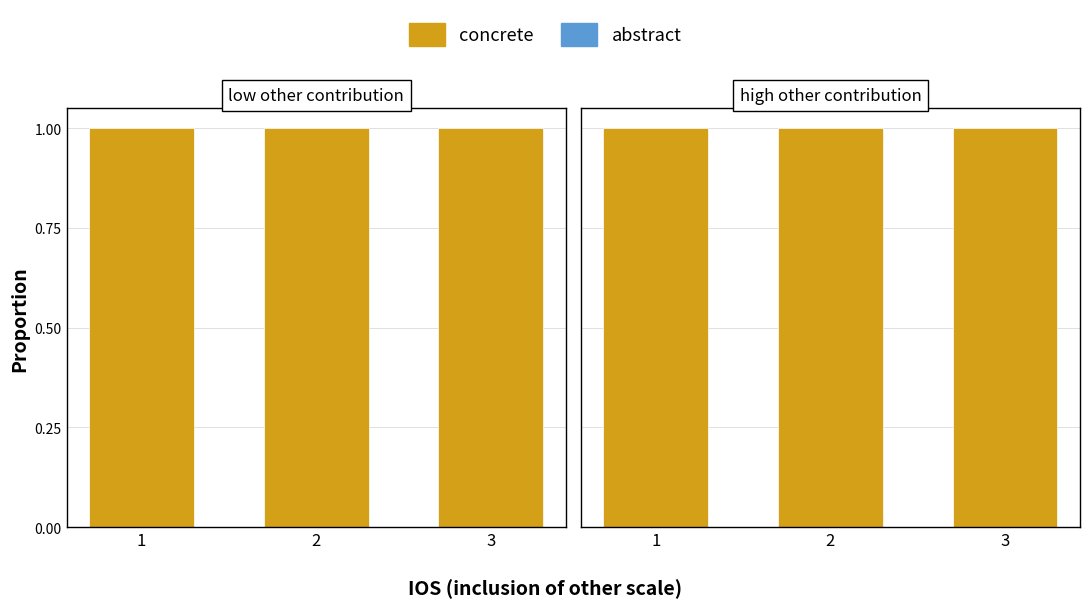

How many abstract values are between 0 and 1?

3